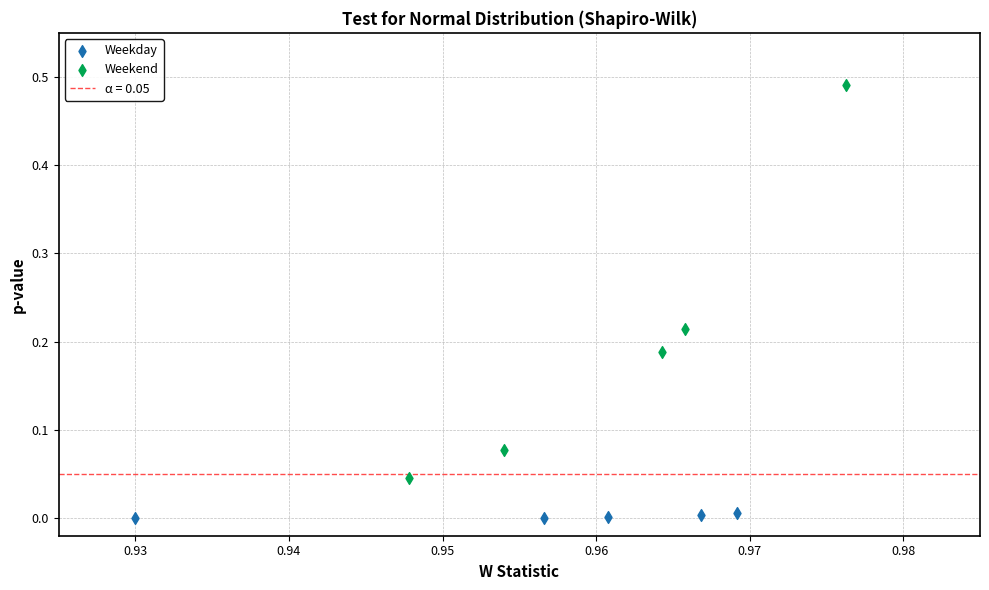

Which series reaches the maximum Y coordinate?

Weekend